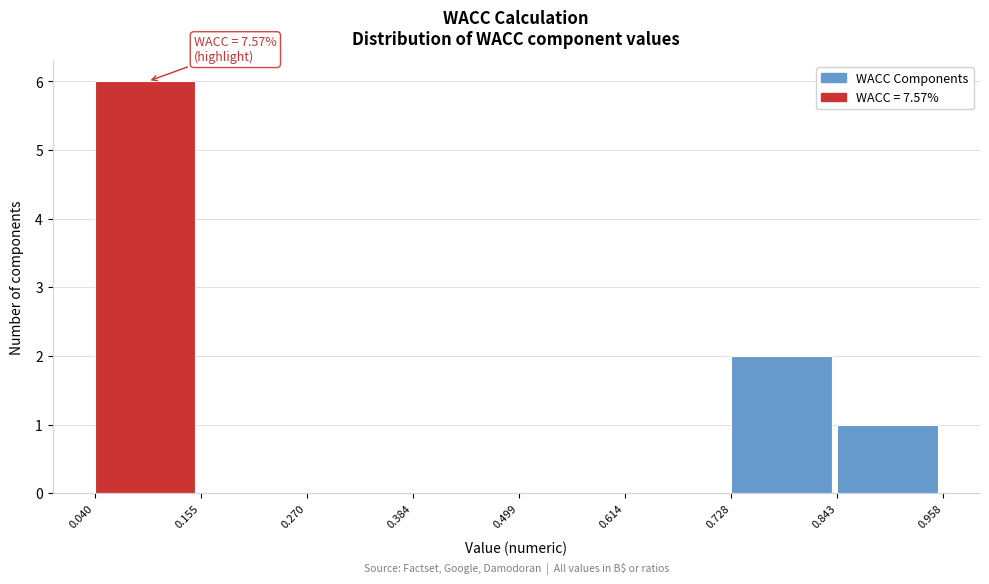

Which range on the x-axis has the tallest bar?

0.040 to 0.155